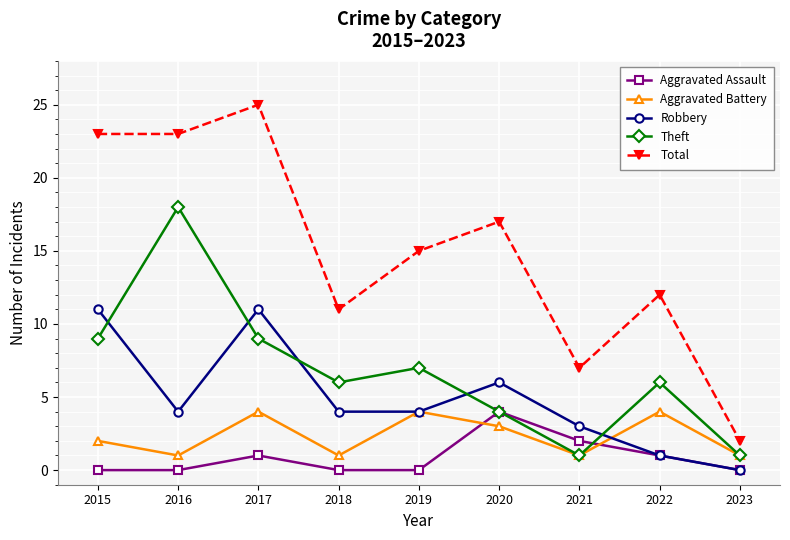

What is the highest value of the Total series?

25